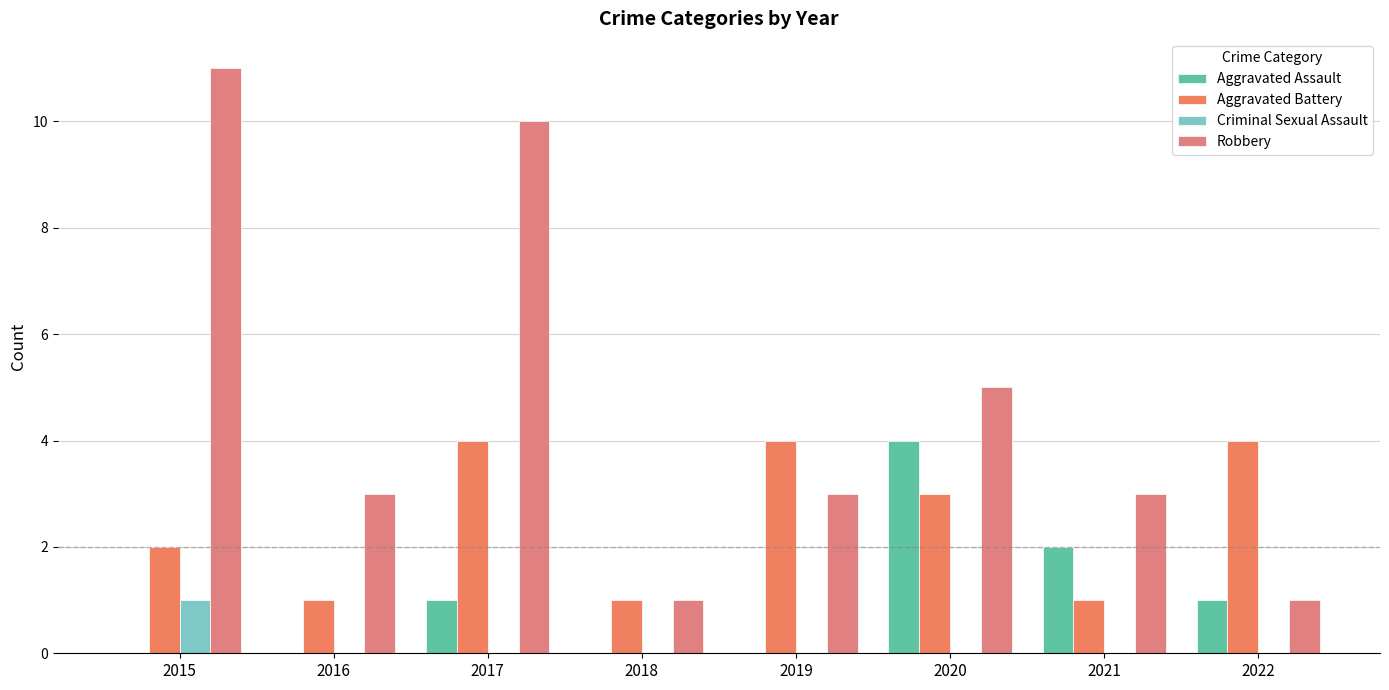

List the series in order of their peak value, highest first.

Robbery, Aggravated Assault, Aggravated Battery, Criminal Sexual Assault